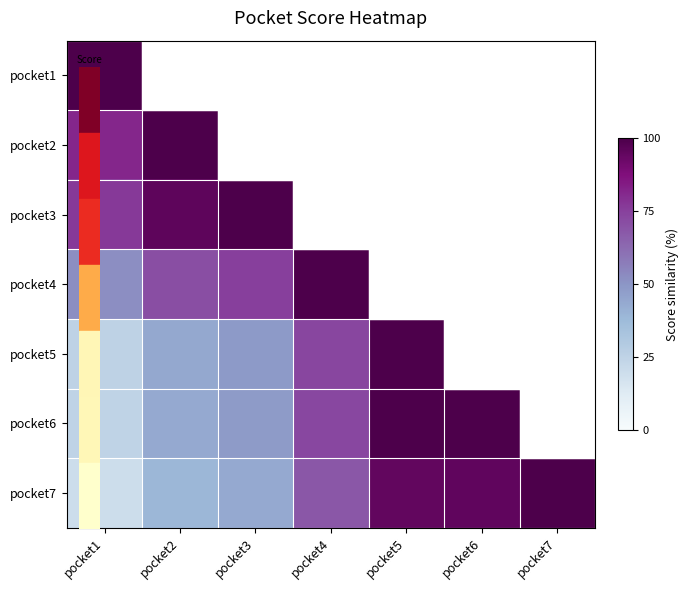

List the series in order of their peak value, lowest first.

pocket1, pocket2, pocket3, pocket4, pocket5, pocket6, pocket7